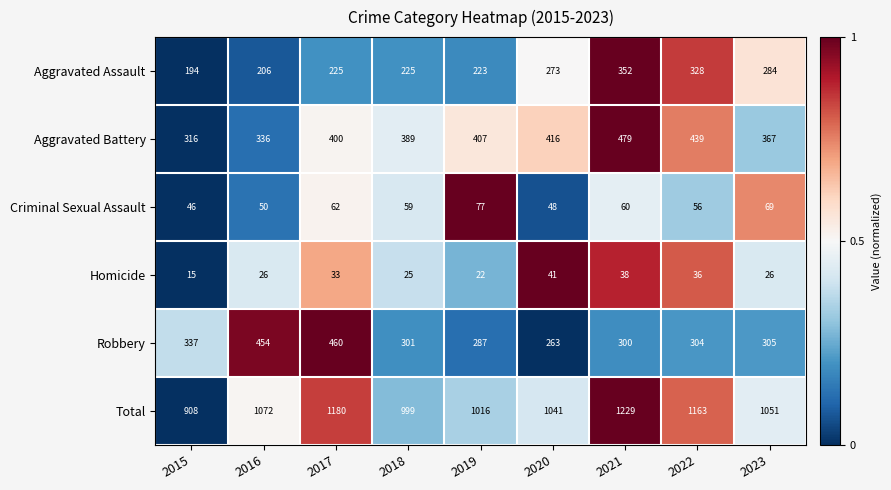

What is the difference between the highest and lowest values at 2019?

994